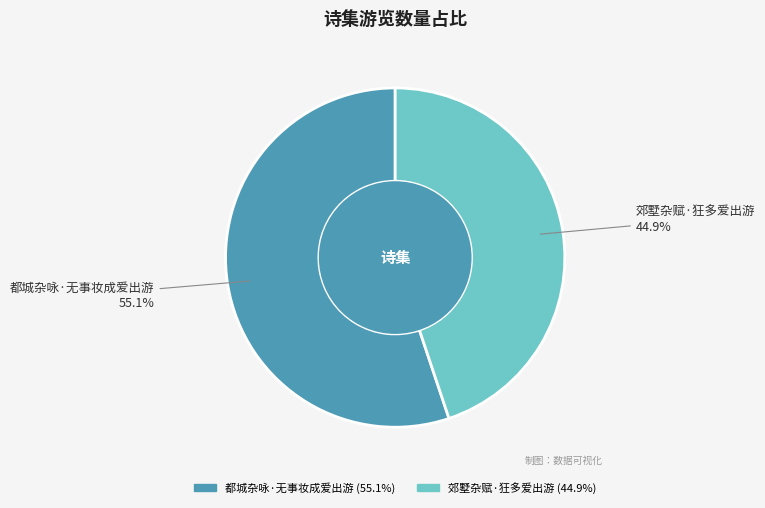

True or false: 郊墅杂赋·狂多爱出游 accounts for 37% of the total.

False